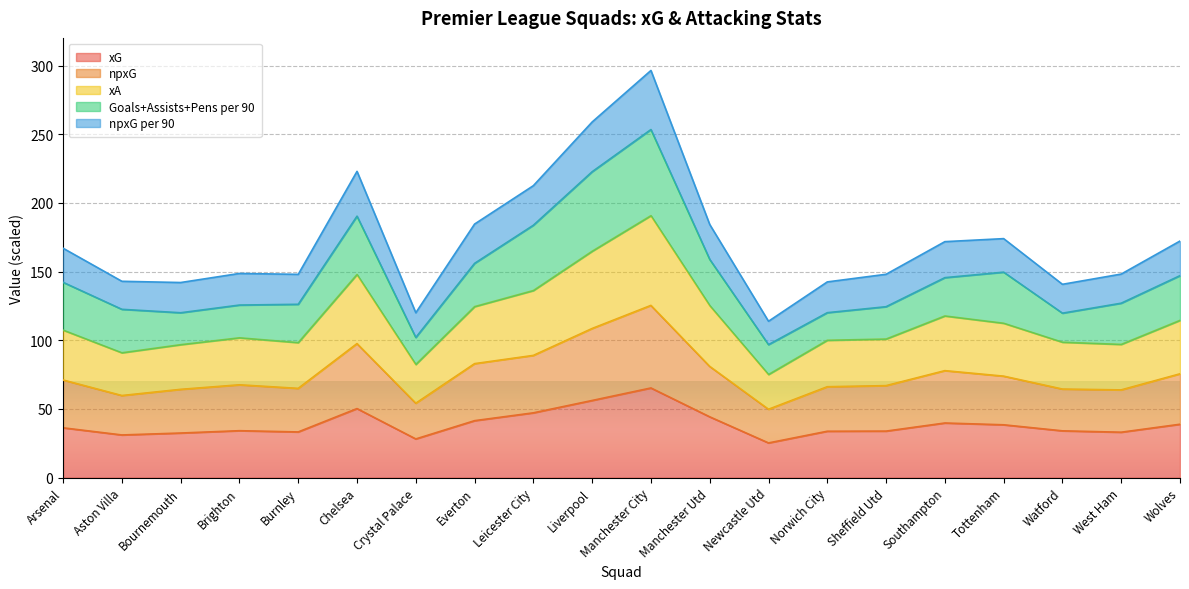

The npxg_per90 series shows 172.2 at Wolves. True or false?

True